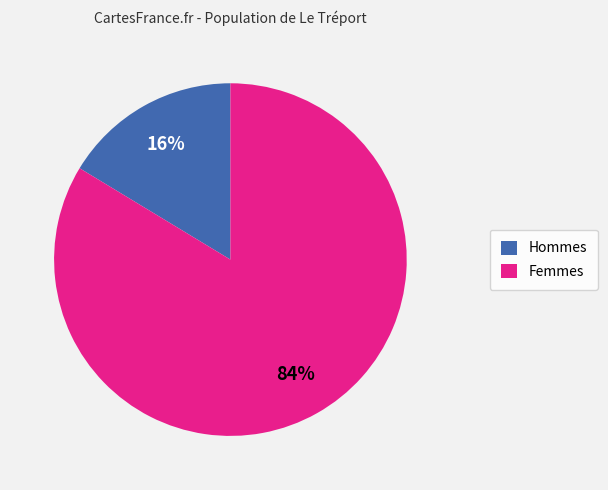

What is the majority slice?

Femmes